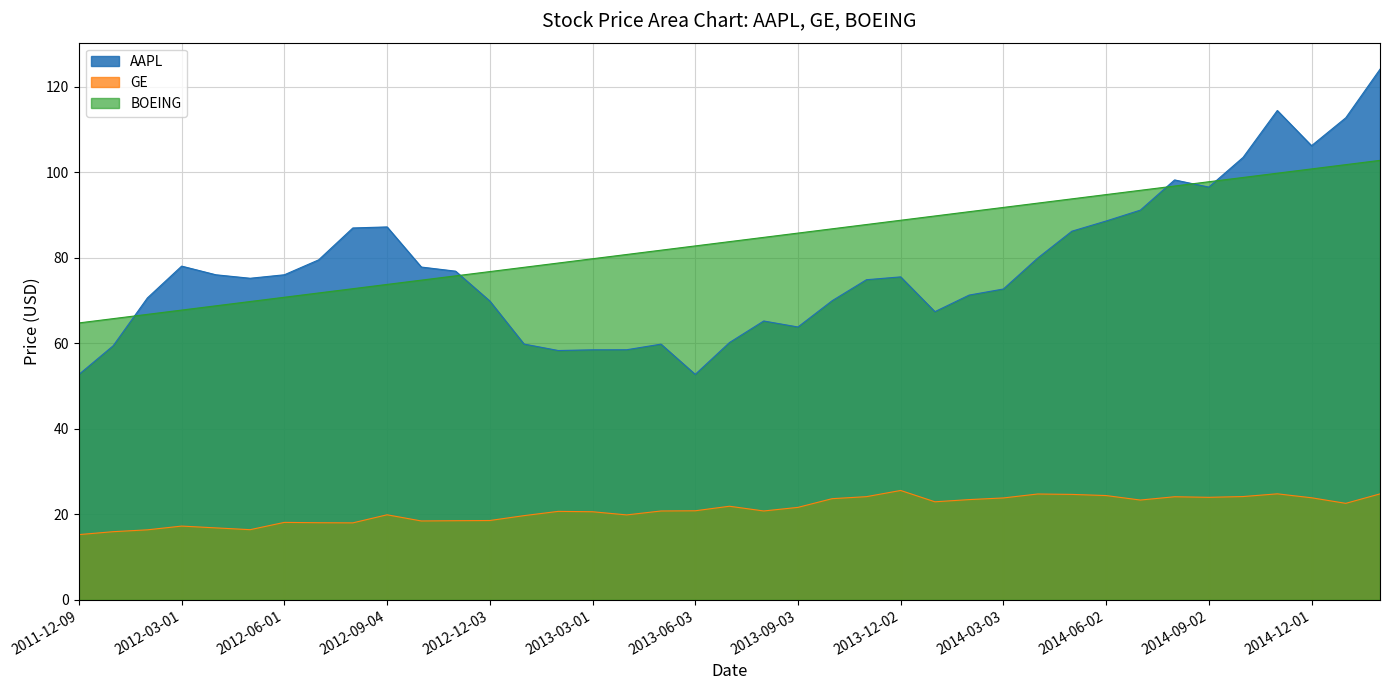

True or false: AAPL has a value of 75.5 at 2013-12-02.

True